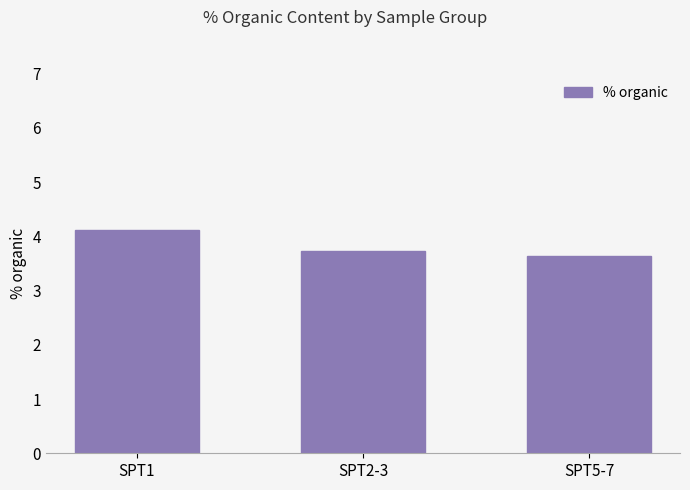

What is the change in value from SPT1 to SPT2-3?

-0.4